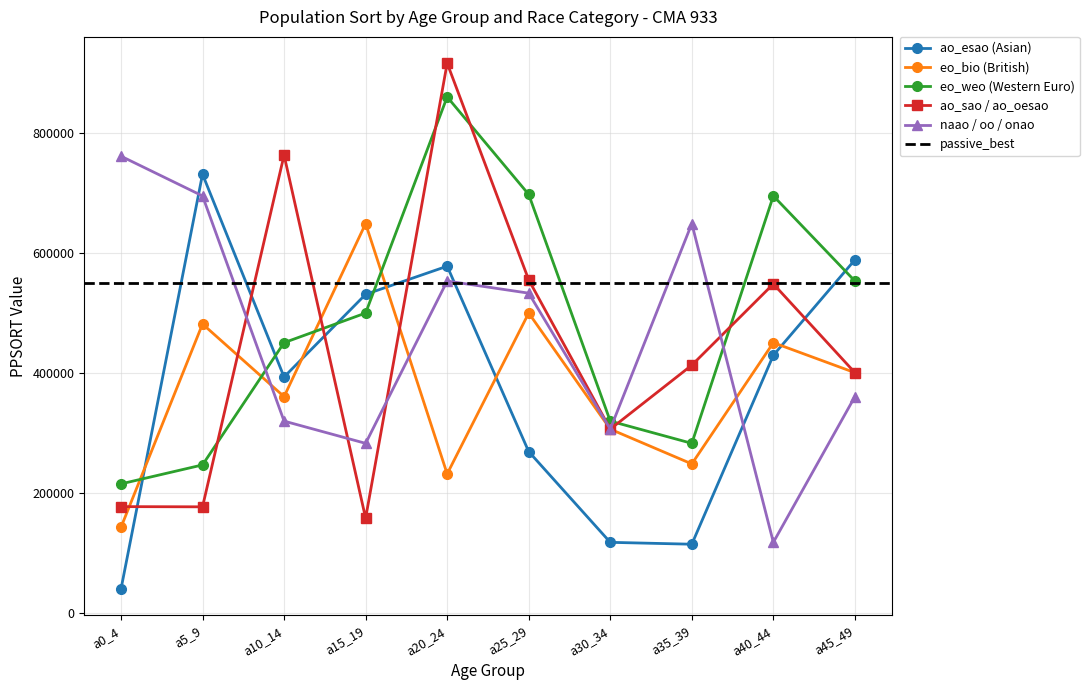

The naao / oo / onao series shows 649371 at a35_39. True or false?

True